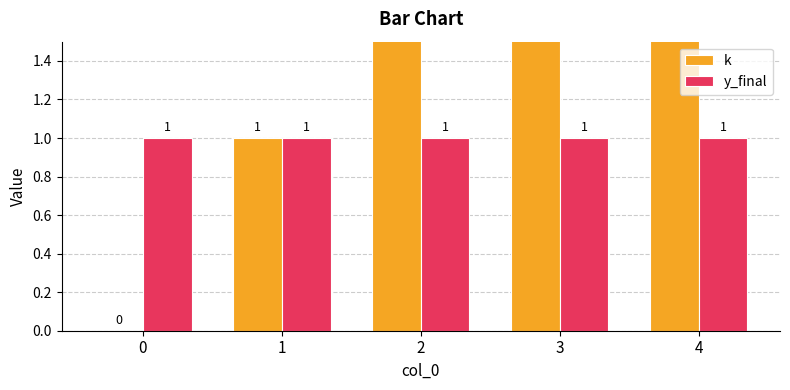

Reading left to right, what are all the values shown in this chart?

k: 0=0	1=1	2=2	3=3	4=4
y_final: 0=1	1=1	2=1	3=1	4=1